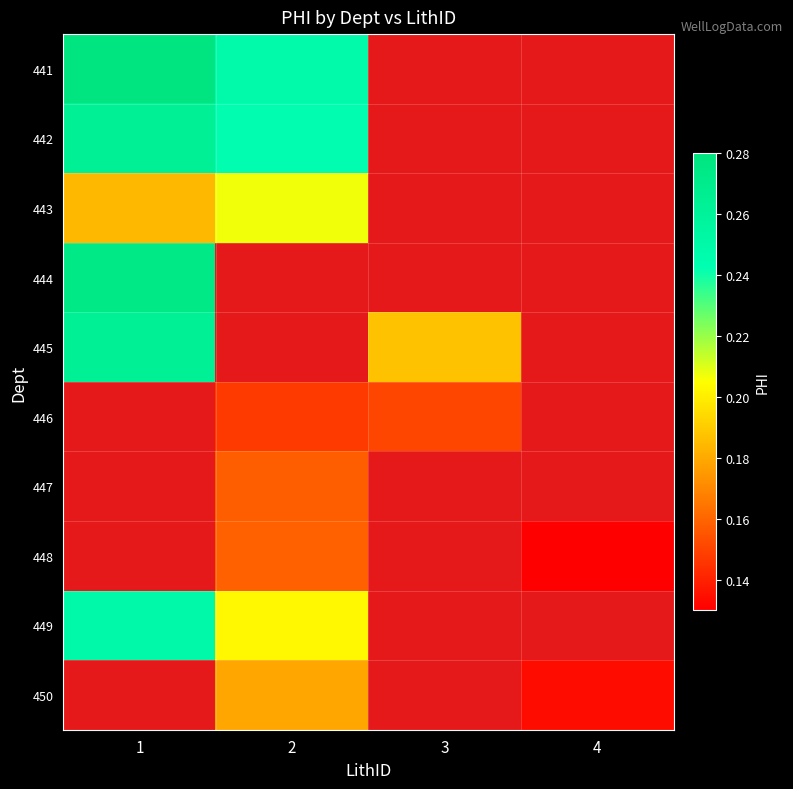

Count the number of categories in the chart.

4